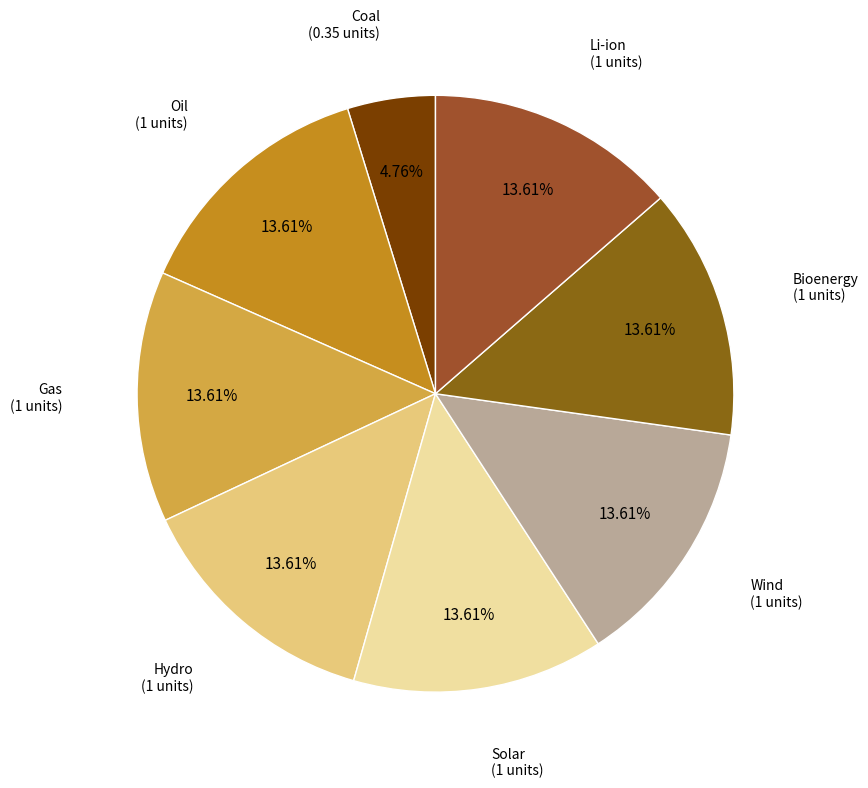

How many segments does this pie chart have?

8